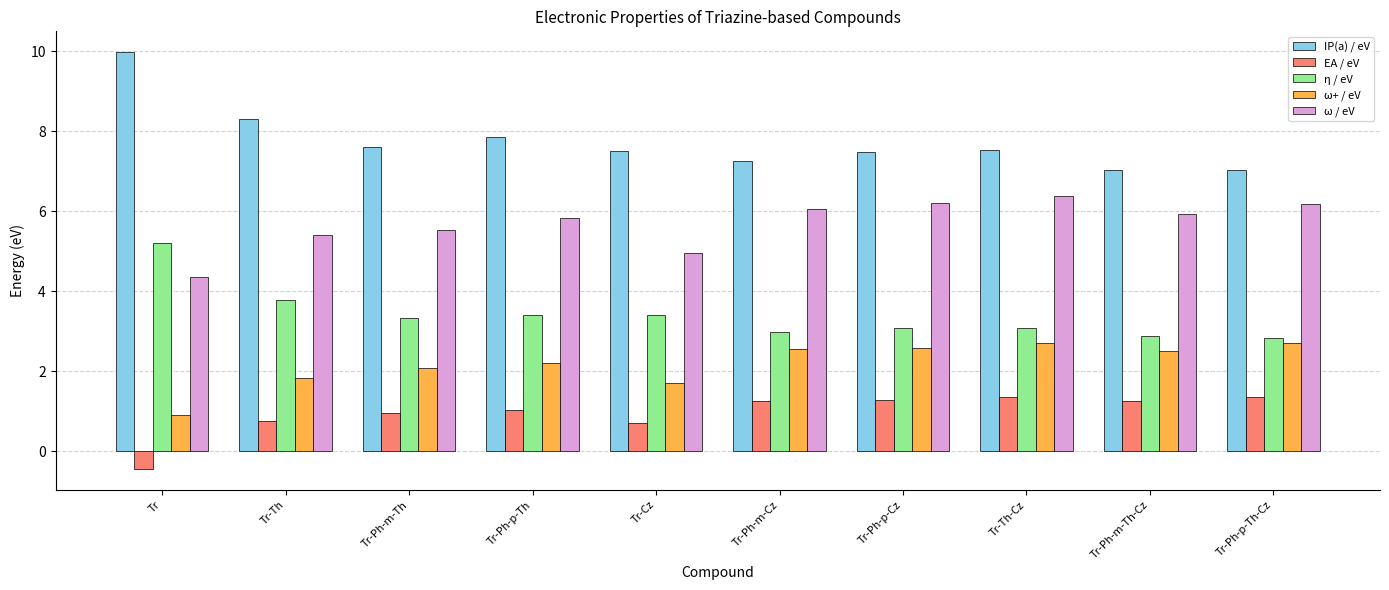

What is the total value across all series at Tr-Ph-p-Cz?

20.7